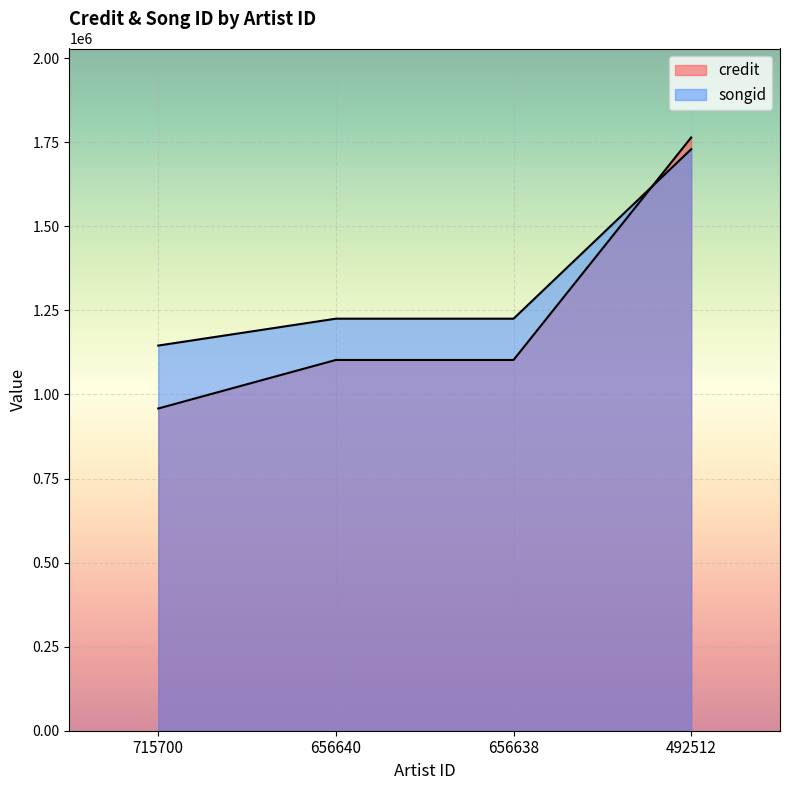

Rank the categories by songid value from highest to lowest.

492512, 656640, 656638, 715700